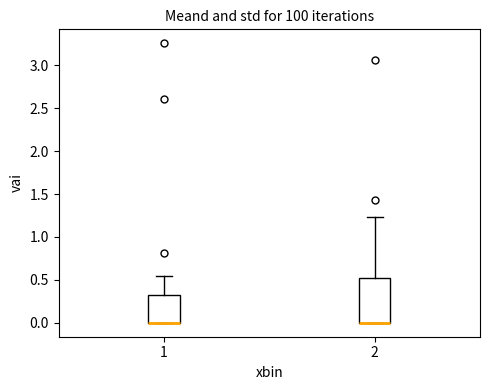

Reading left to right, read every box against the y-axis: the position of its median line, the range the box covers, and the ends of its whiskers. The values are not printed on the chart, so give them approximately, as read against the axis.

1: median 0.00 (drawn on the box's lower edge), box 0.00 to 0.30, whiskers 0.00 to 0.55
2: median 0.00 (drawn on the box's lower edge), box 0.00 to 0.50, whiskers 0.00 to 1.25